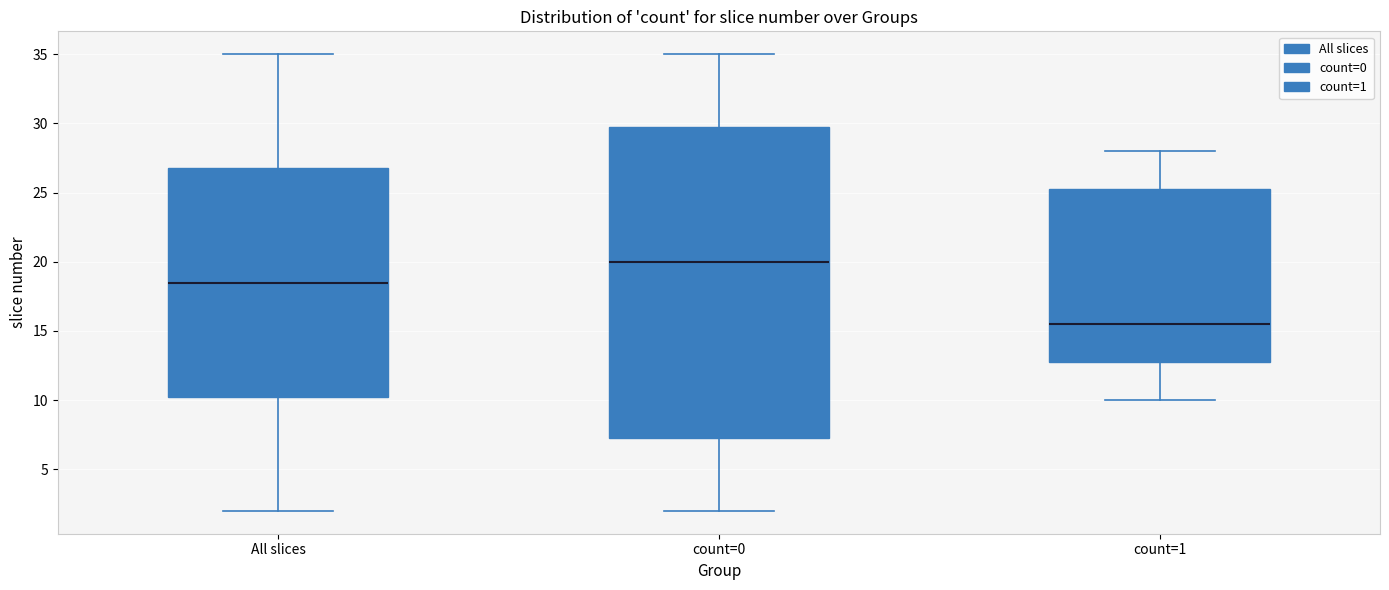

Reading left to right, transcribe this box plot: for each box, give where its median line is, the range the box spans, and where its two whiskers end, as read against the y-axis. The values are not printed on the chart, so give them approximately, as read against the axis.

All slices: median 18.5, box 10.5 to 27.0, whiskers 2.0 to 35.0
count=0: median 20.0, box 7.5 to 30.0, whiskers 2.0 to 35.0
count=1: median 15.5, box 13.0 to 25.5, whiskers 10.0 to 28.0